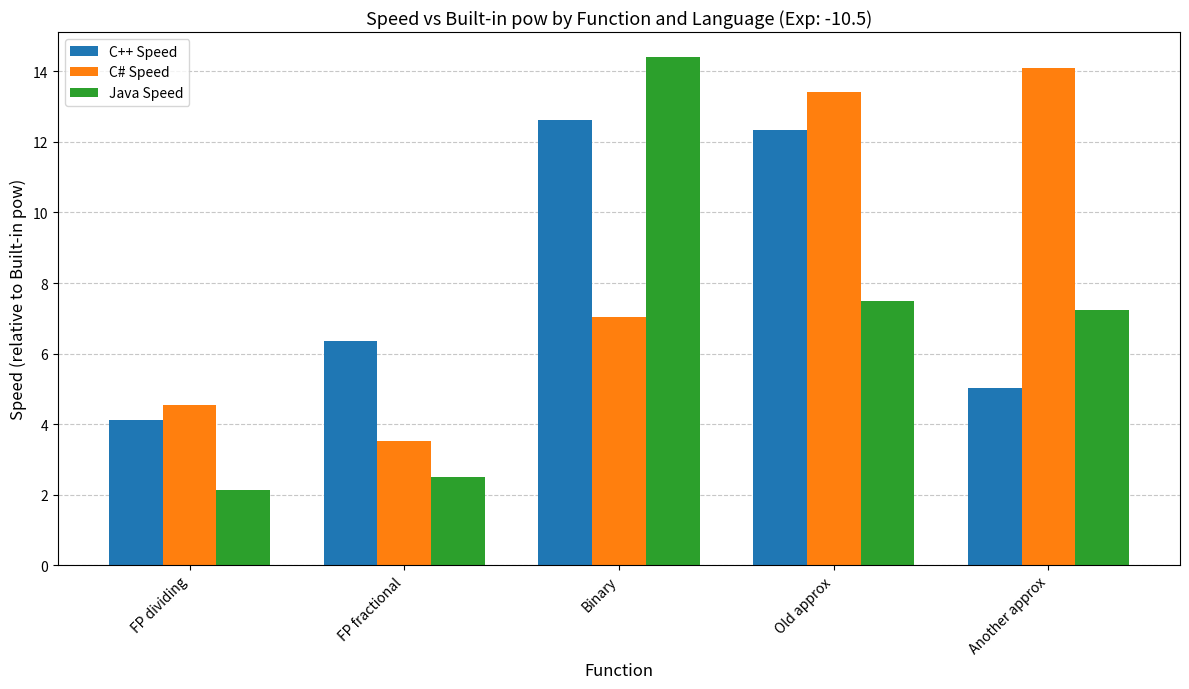

What is the maximum value shown in the chart?

14.4